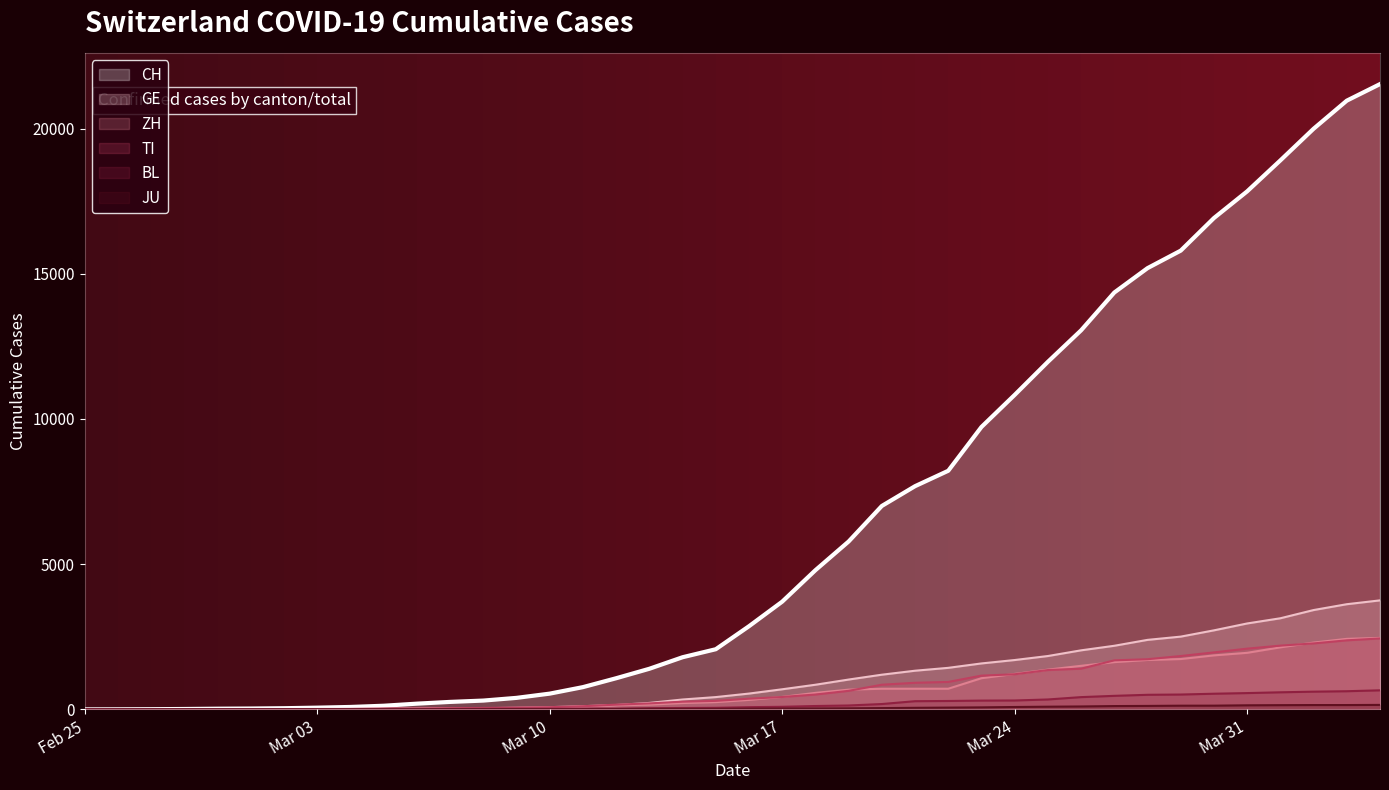

Which series has the widest spread of values?

CH